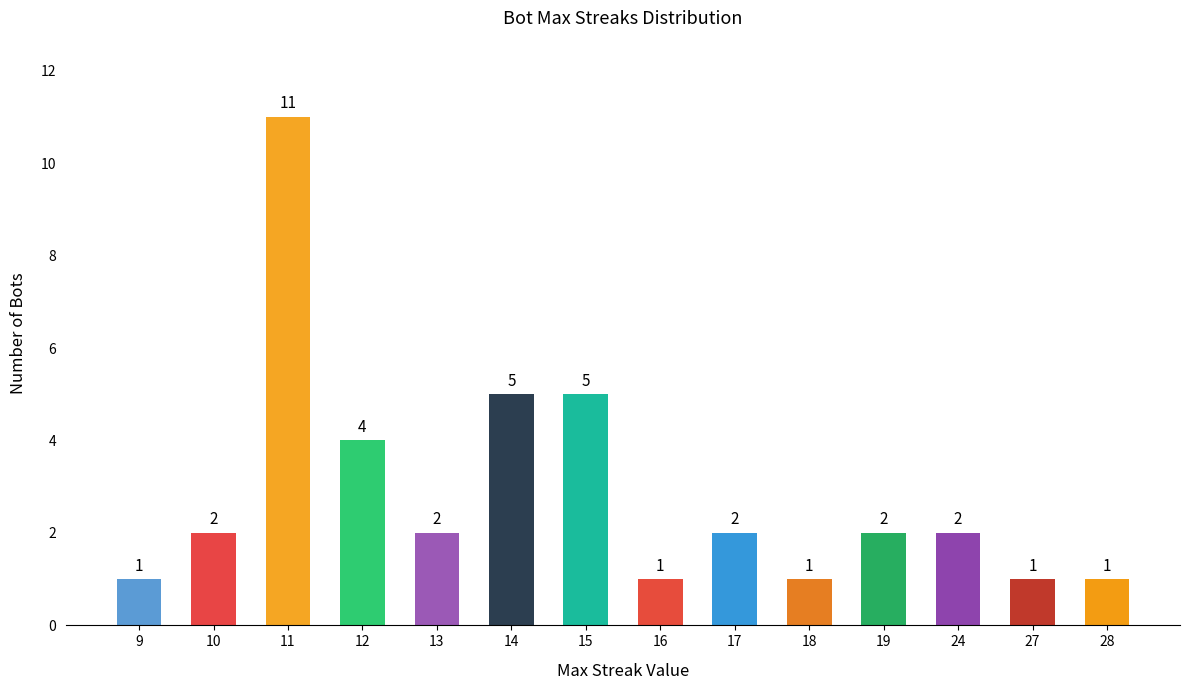

Which label corresponds to the largest value in the chart?

11